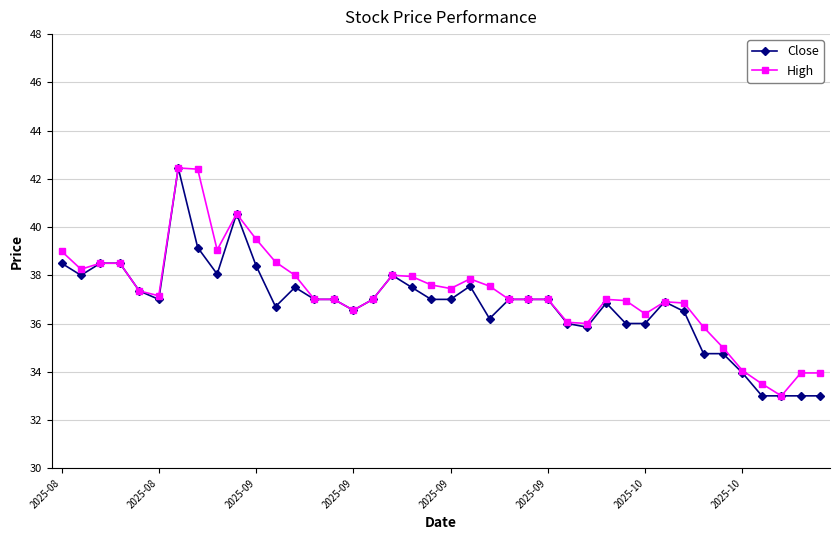

What is the value of the Close point at the 10th from the left?

40.5